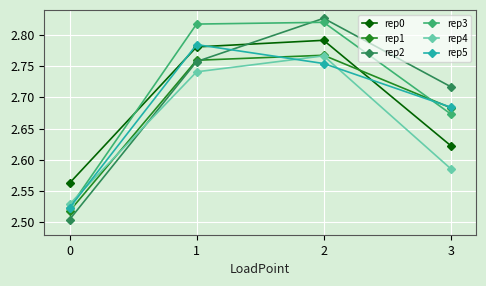

The value of rep5 at 3 is 1.6. True or false?

False